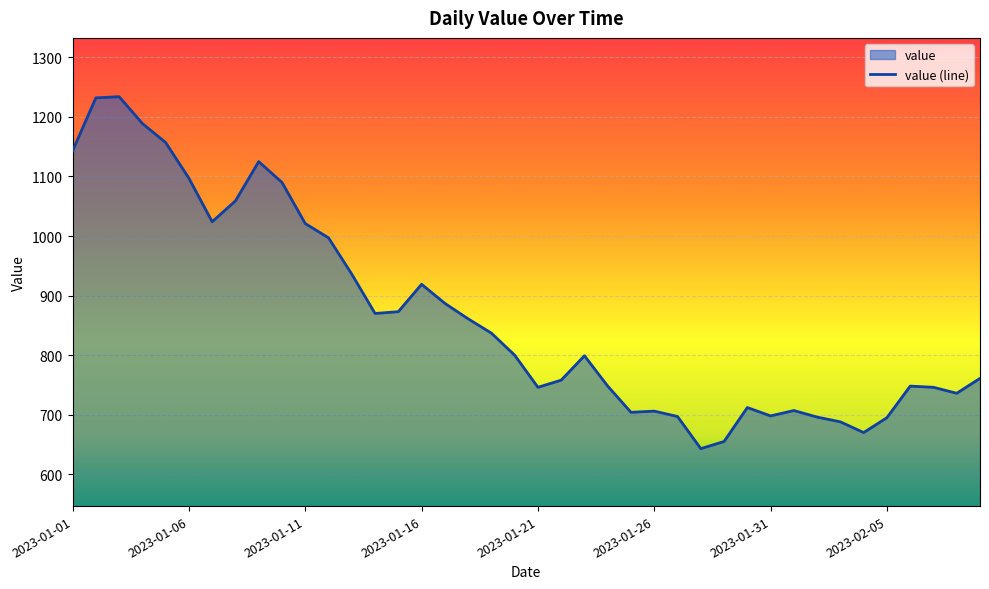

Which category has the lowest value across all series?

2023-01-28